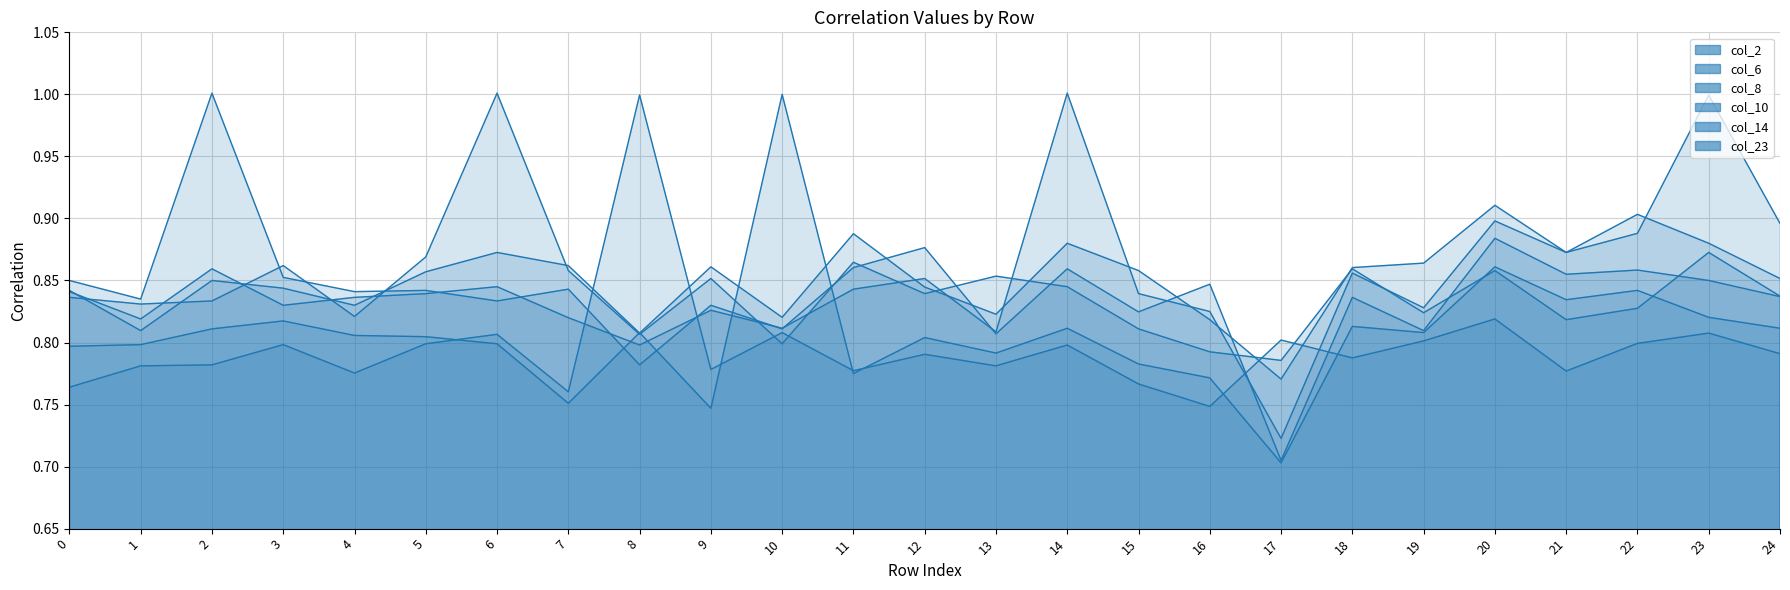

The col_14 series shows 1.8 at 14. True or false?

False